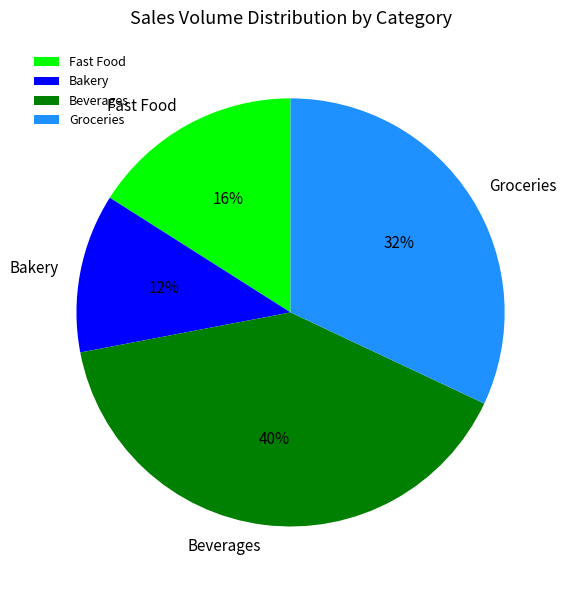

The Fast Food slice represents 7% of the pie. True or false?

False